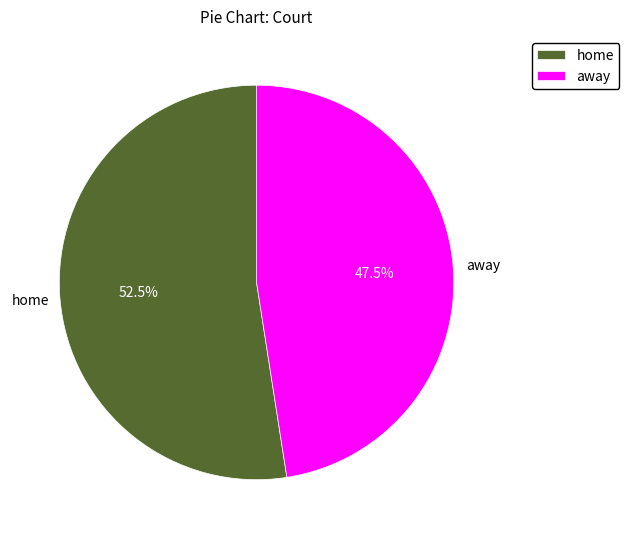

To the nearest percent, what is the combined percentage of home and away?

100%